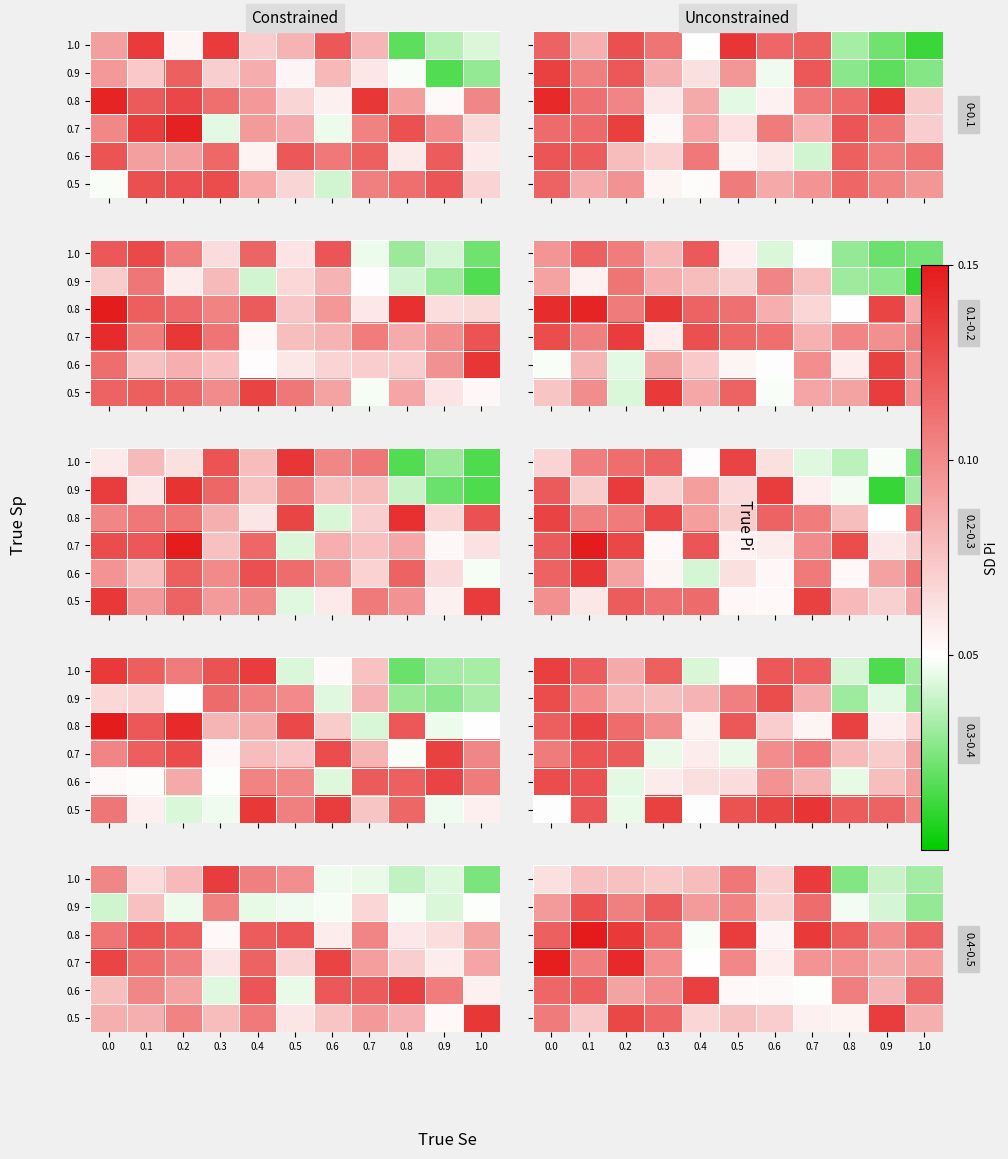

How many distinct data groups are displayed?

6